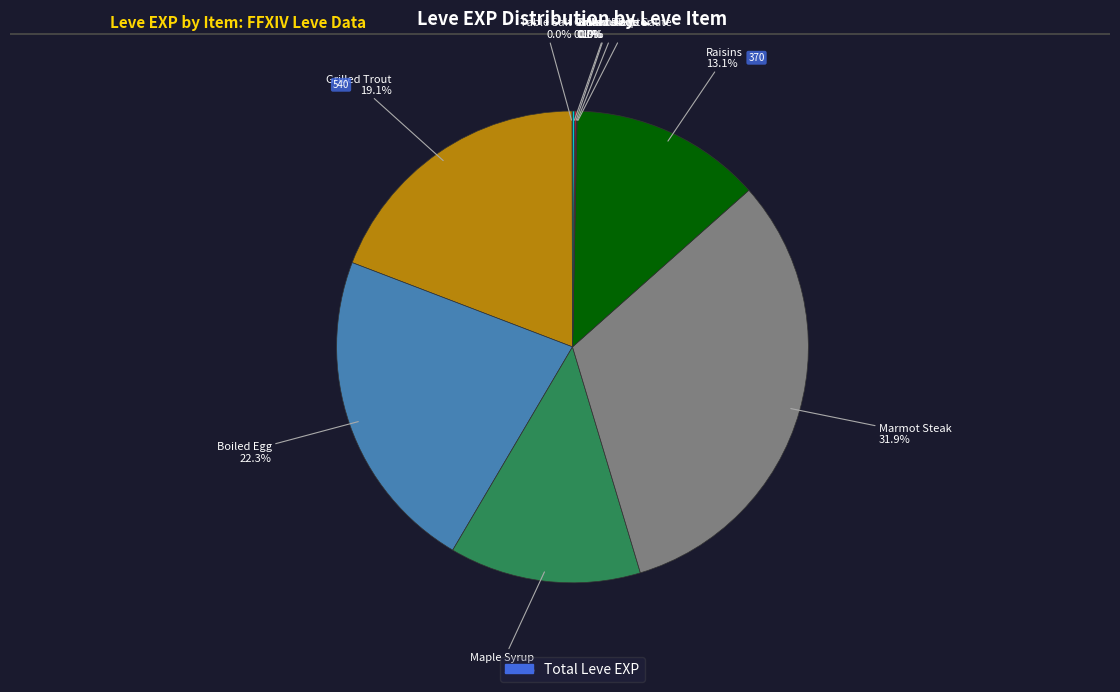

To the nearest percent, what is the difference between the largest and smallest slice percentages?

32%